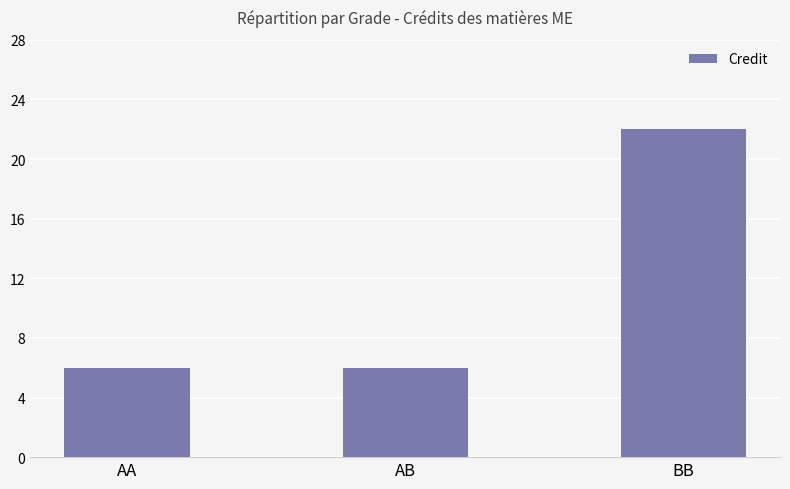

Which has a higher value, AB or BB?

BB